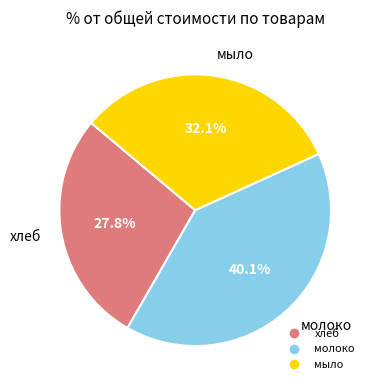

Is it true that молоко is 31% of the pie?

False